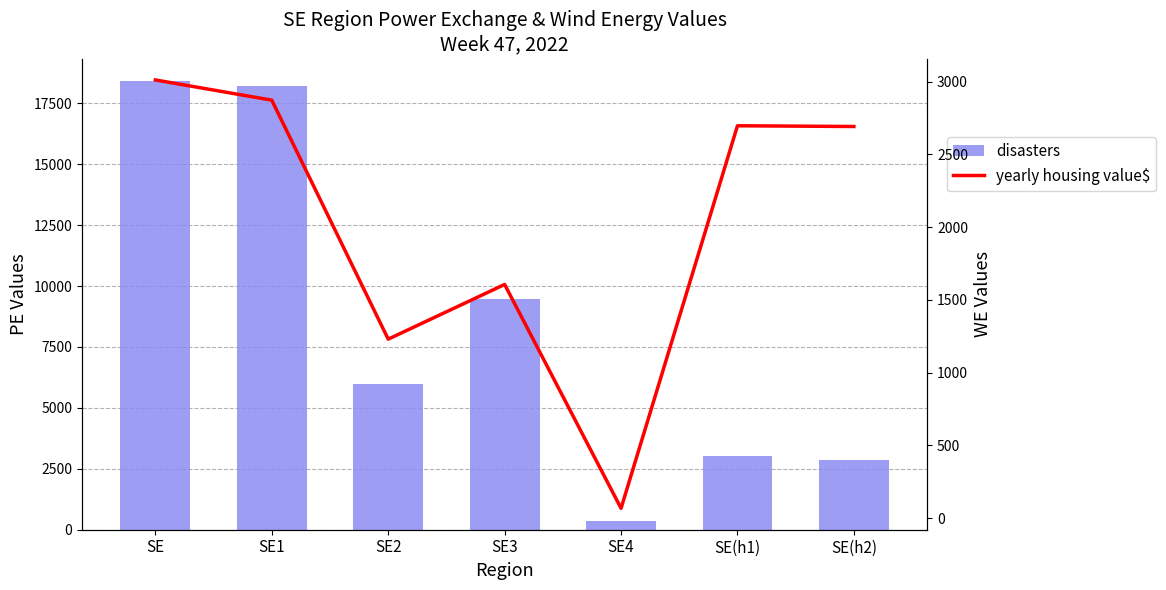

What is the difference between the yearly housing value$ values at SE3 and SE2?

376